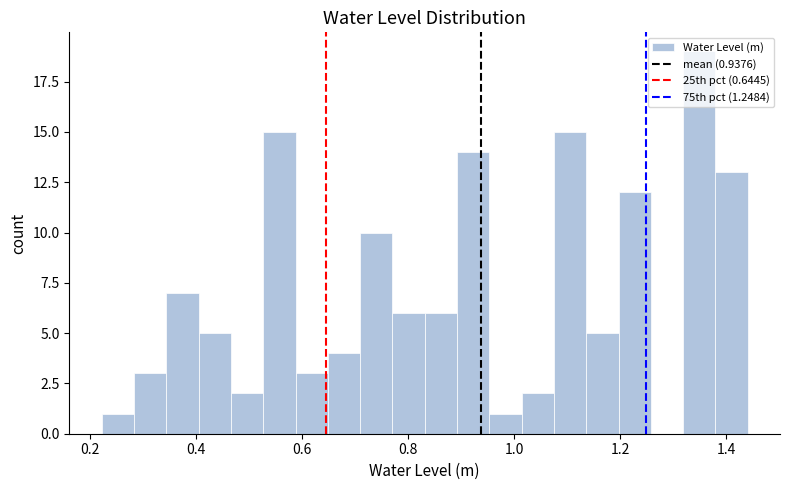

Read against the x-axis, roughly where is the centre of the tallest bar?

1.34